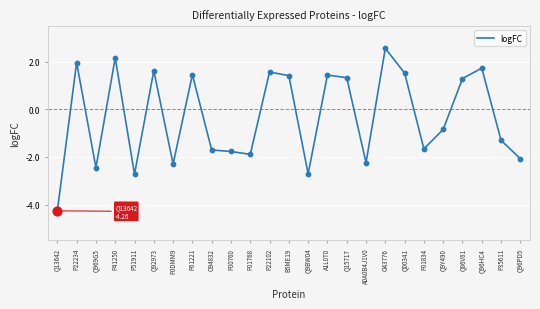

Which has a higher value, O43776 or P51911?

O43776